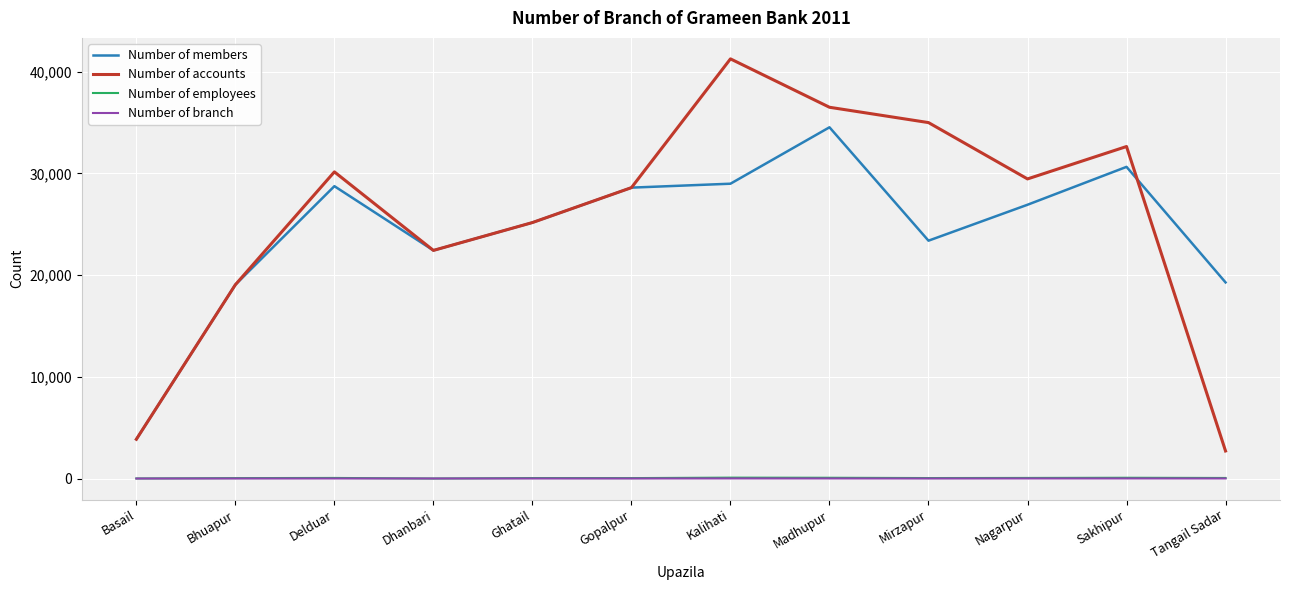

Which series has the largest range (max minus min)?

Number of accounts